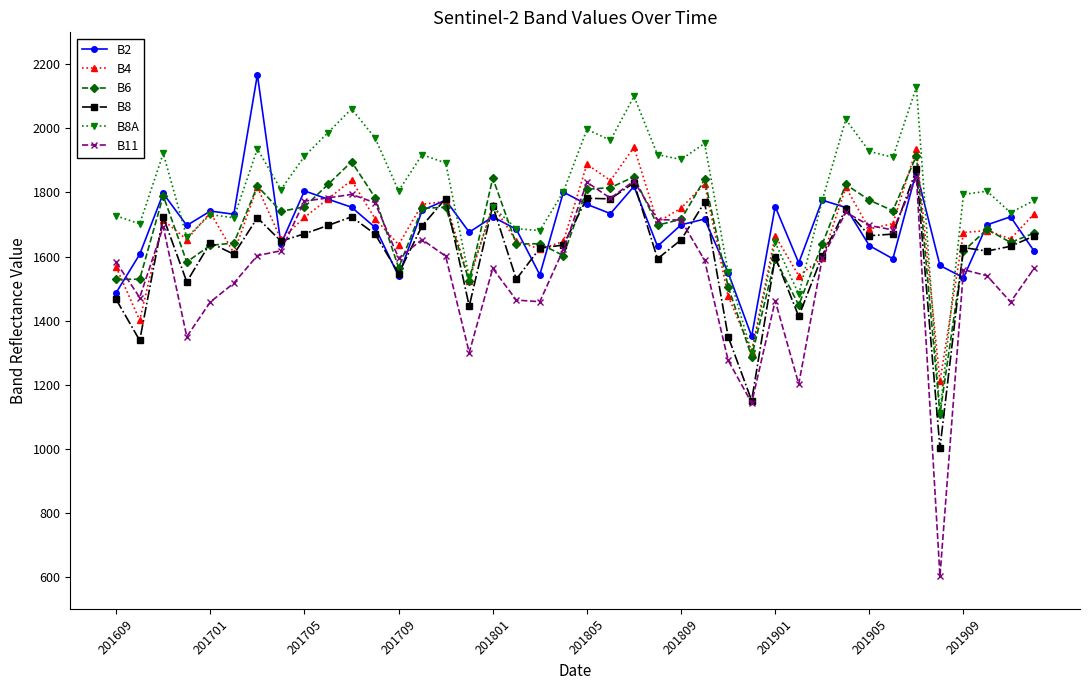

Which series has the largest total across all categories?

B8A